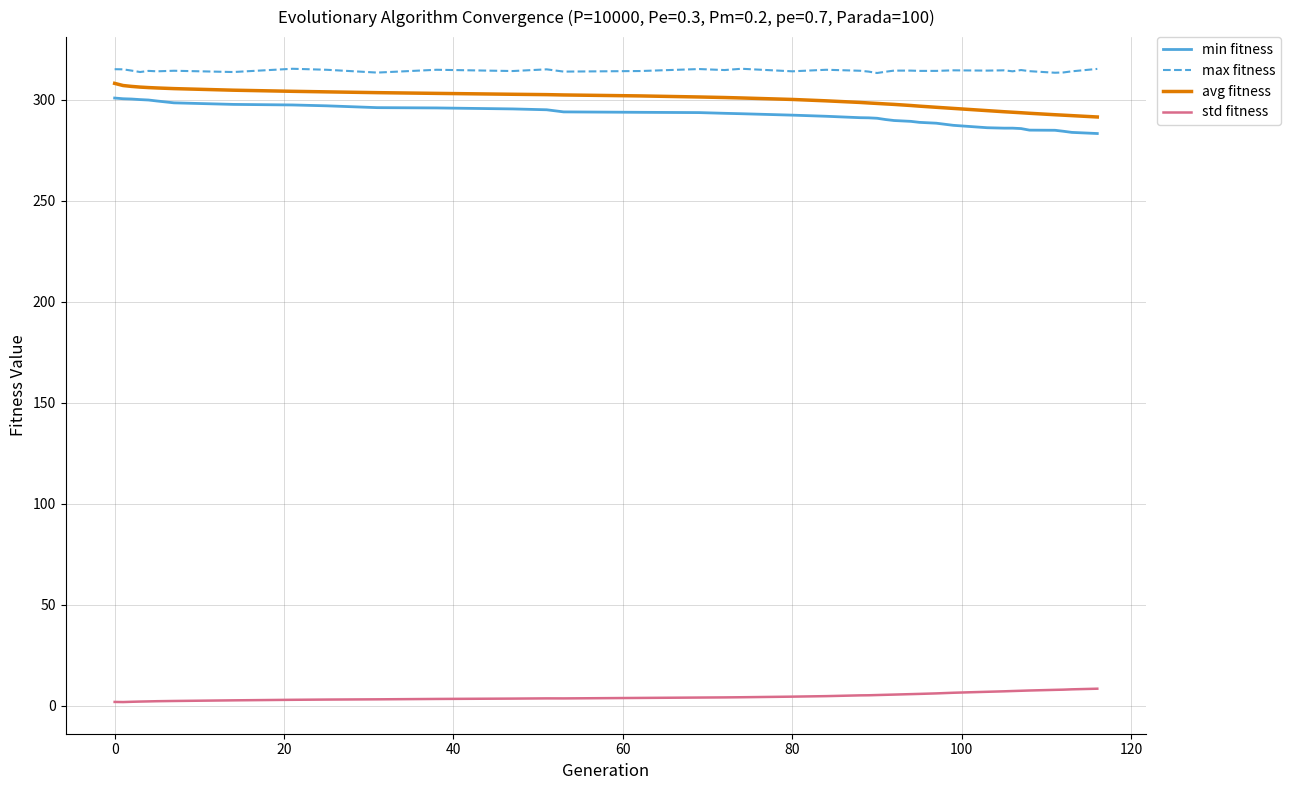

Which series has the largest total across all categories?

max fitness